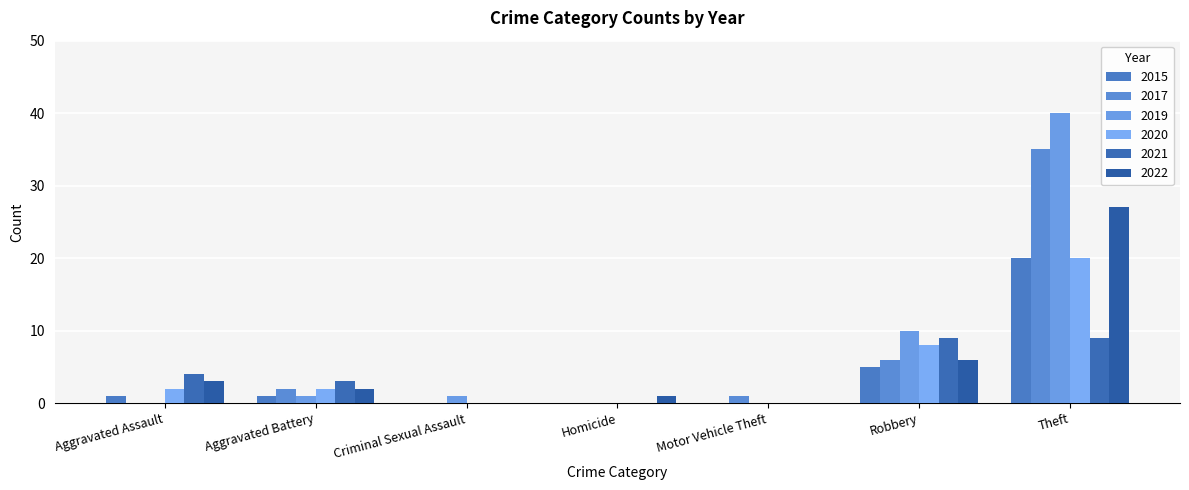

Which series has the widest spread of values?

2019